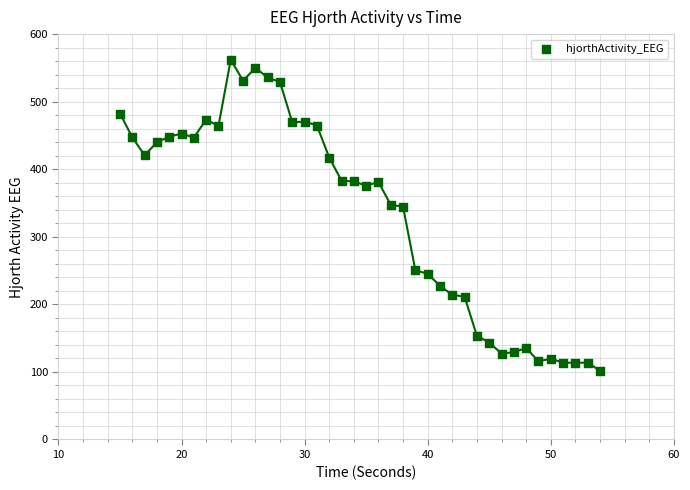

What is the range of X values (max minus min)?

39.0